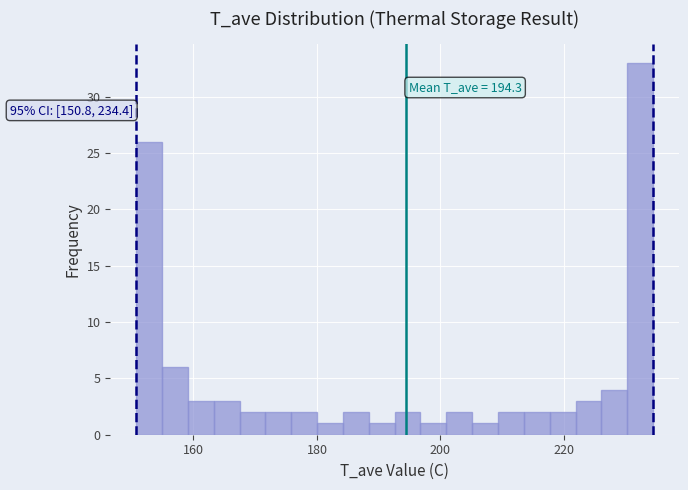

Read against the x-axis, roughly where is the centre of the tallest bar?

232